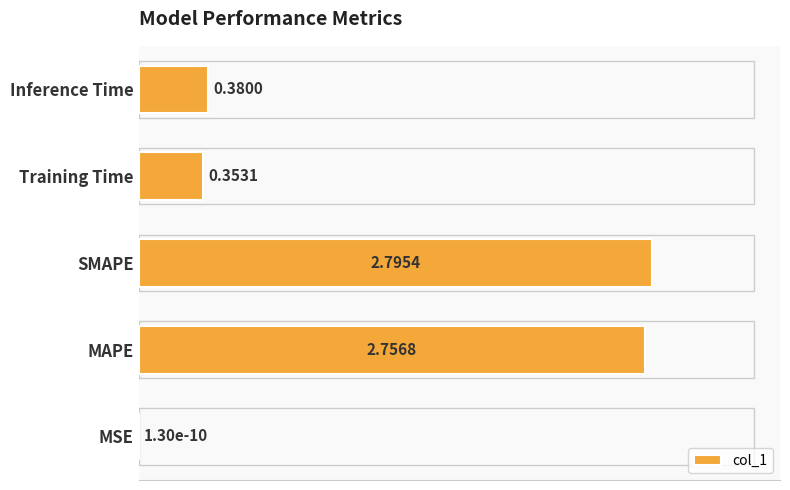

Count the number of categories in the chart.

5